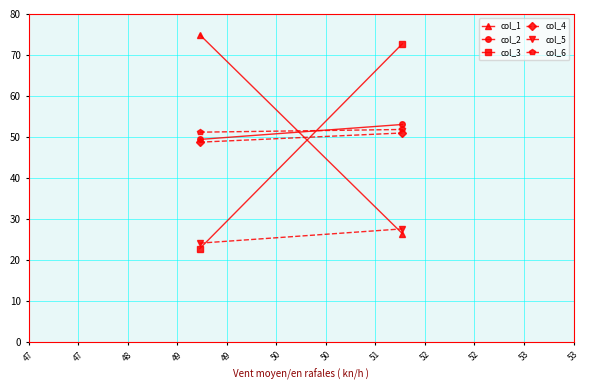

The value of col_3 at 47 is 72.8. True or false?

True